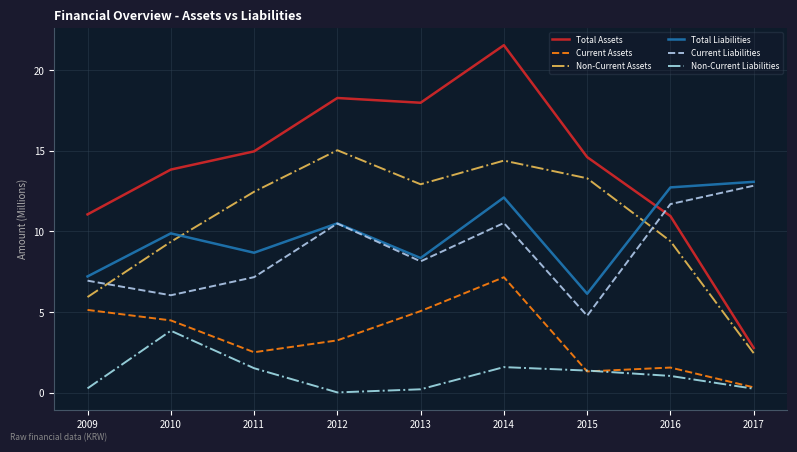

Which series has the largest total across all categories?

Total Assets